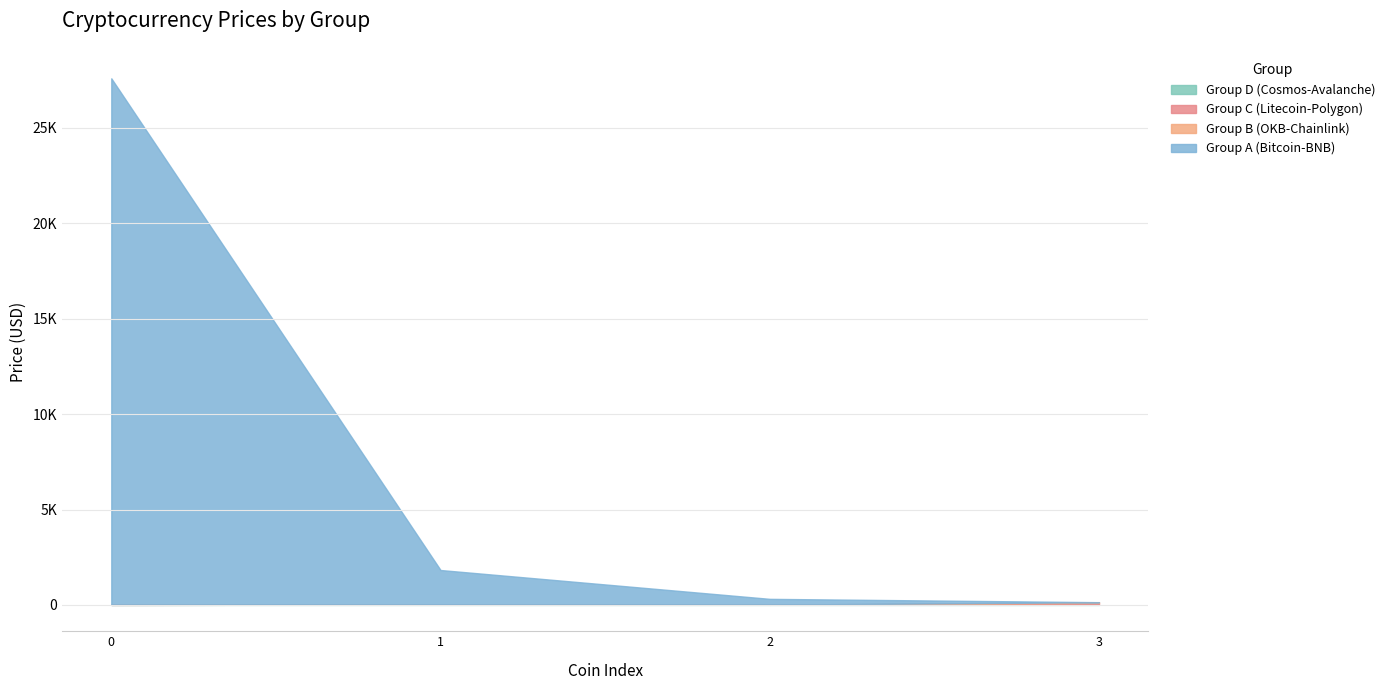

Does the chart have visible grid lines?

Yes